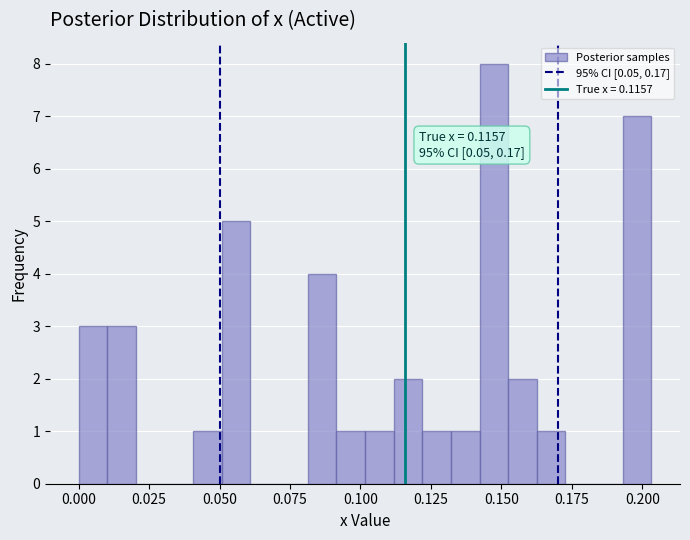

Around what value on the x-axis is the tallest bar? Give the approximate position of its centre, as read against the axis.

0.145